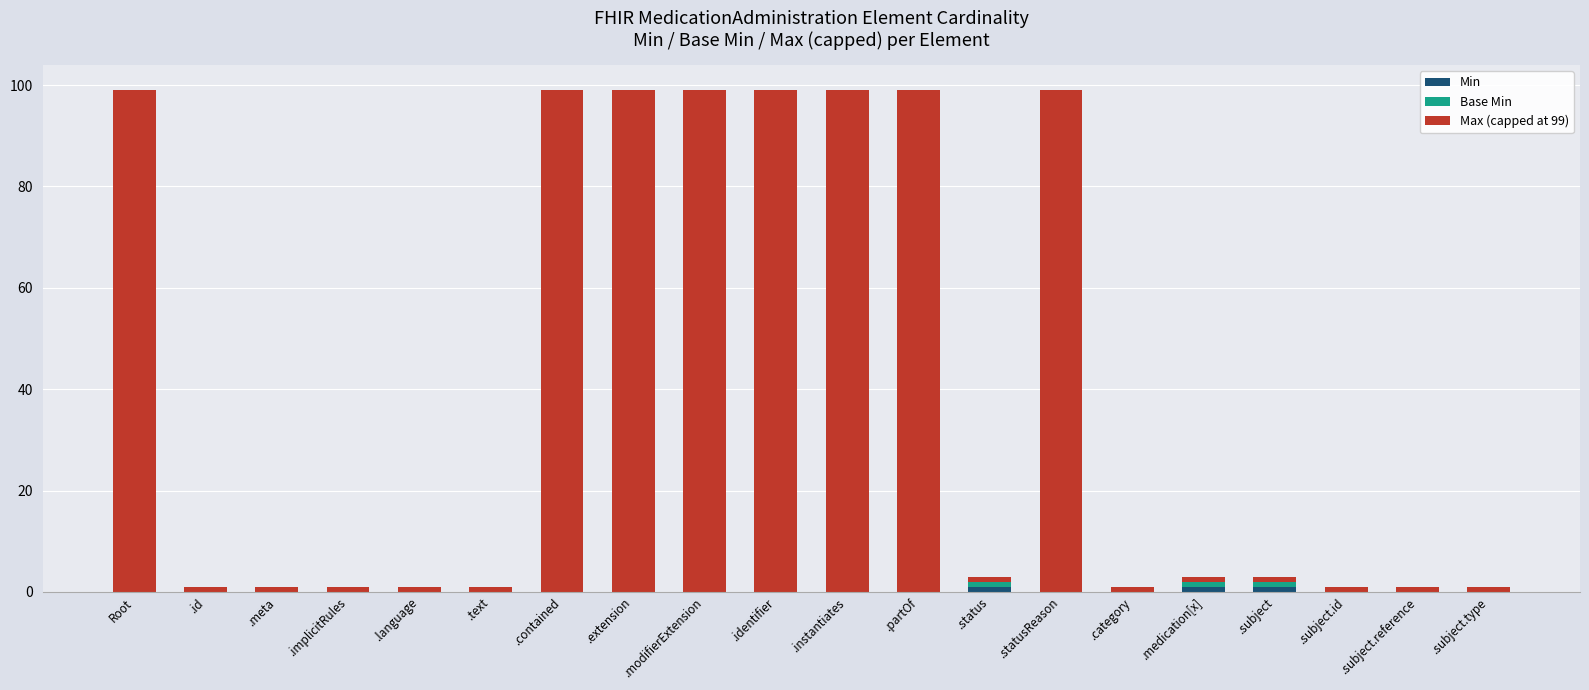

Count the number of data series in this chart.

3